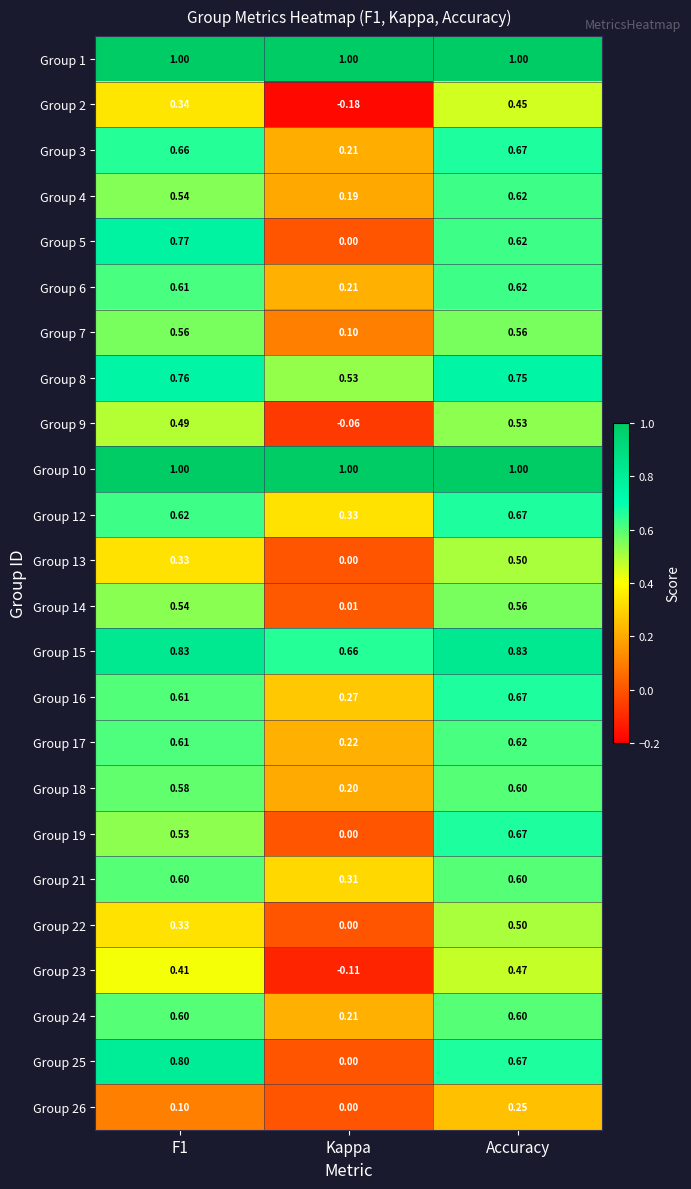

Which label corresponds to the smallest value in the chart?

Kappa